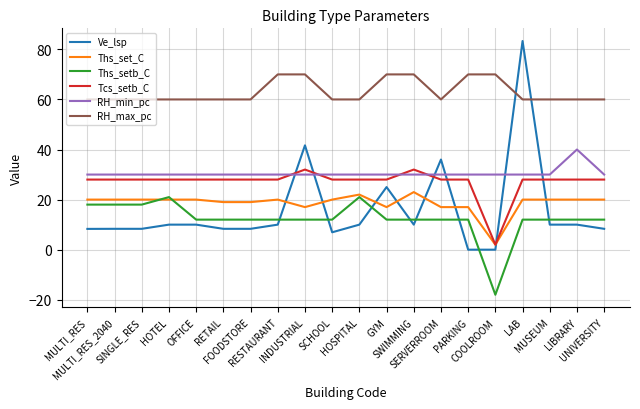

List the series in order of their peak value, lowest first.

Ths_setb_C, Ths_set_C, Tcs_setb_C, RH_min_pc, RH_max_pc, Ve_lsp